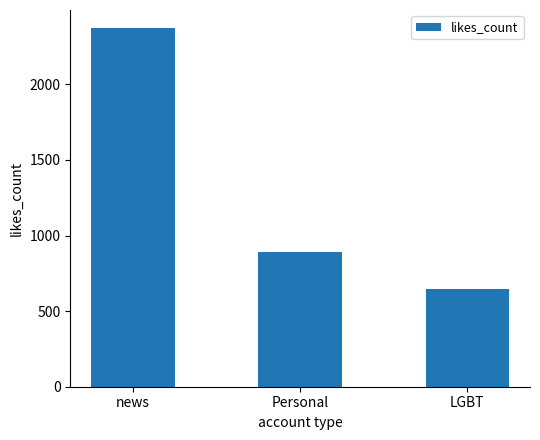

Are the bars horizontal?

No